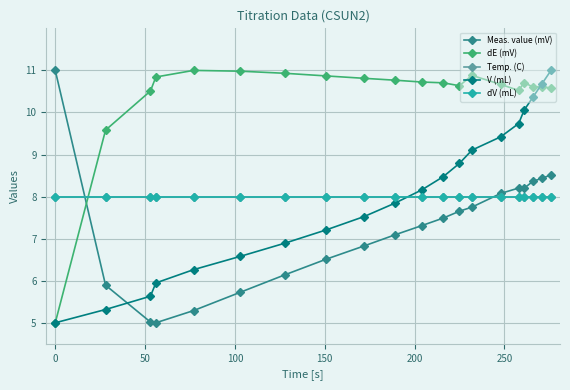

True or false: dE (mV) and Meas. value (mV) intersect in this chart.

True